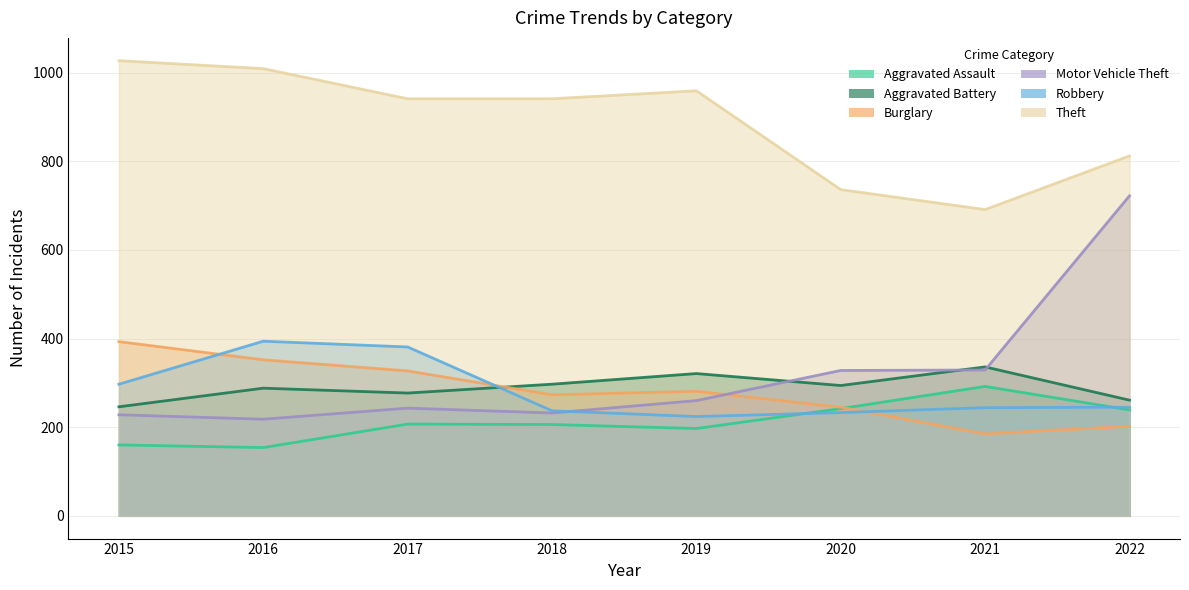

What is the value of the Aggravated Assault point at the 8th from the left?

239